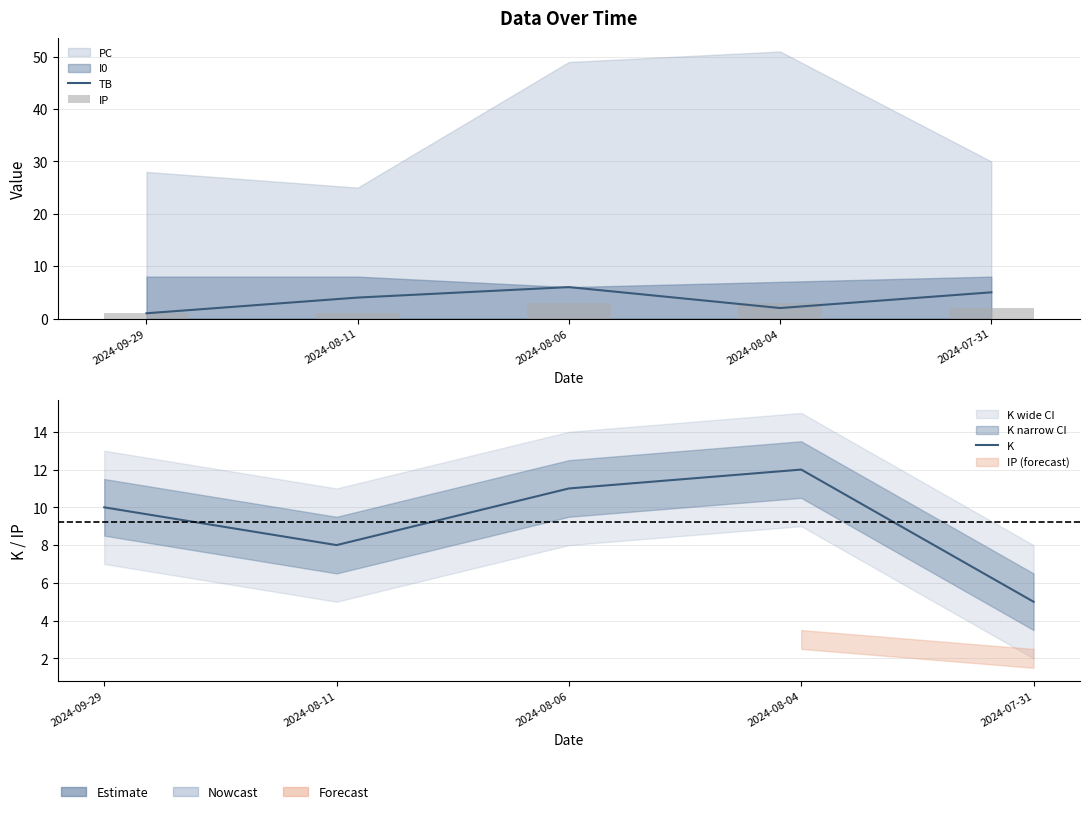

What is the difference between the second highest and second lowest values in the IP series?

2